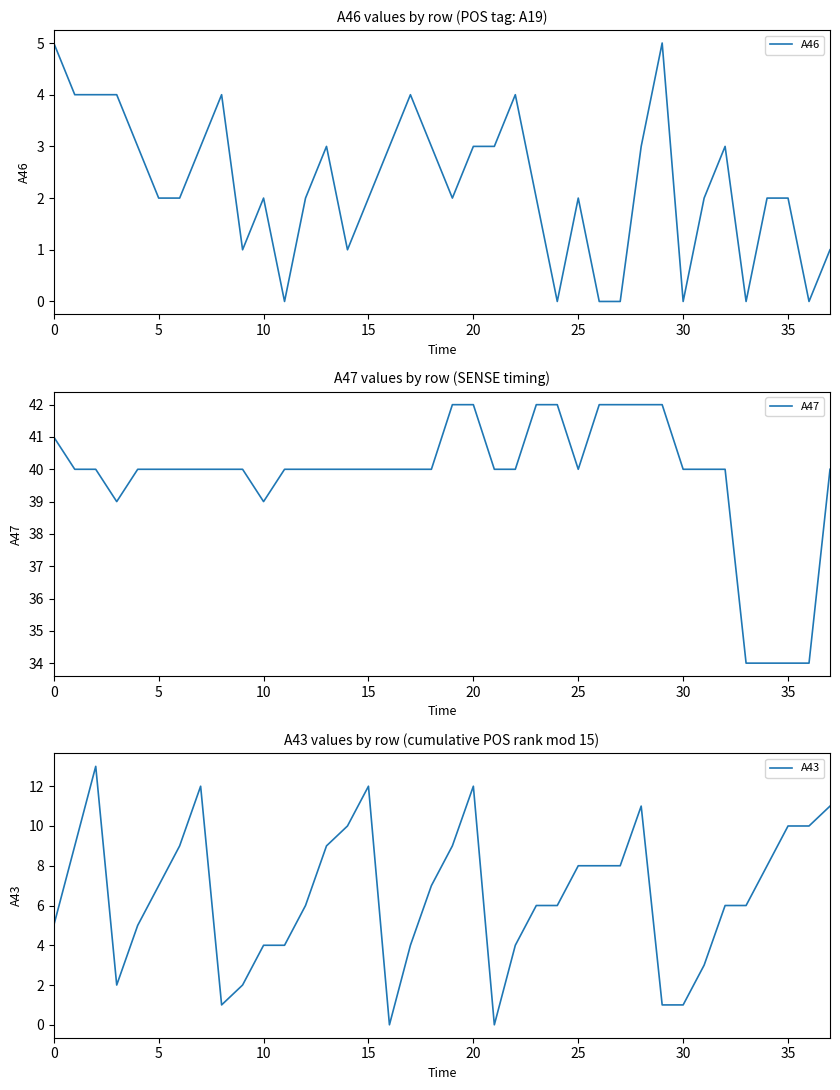

What is the greatest value displayed?

42